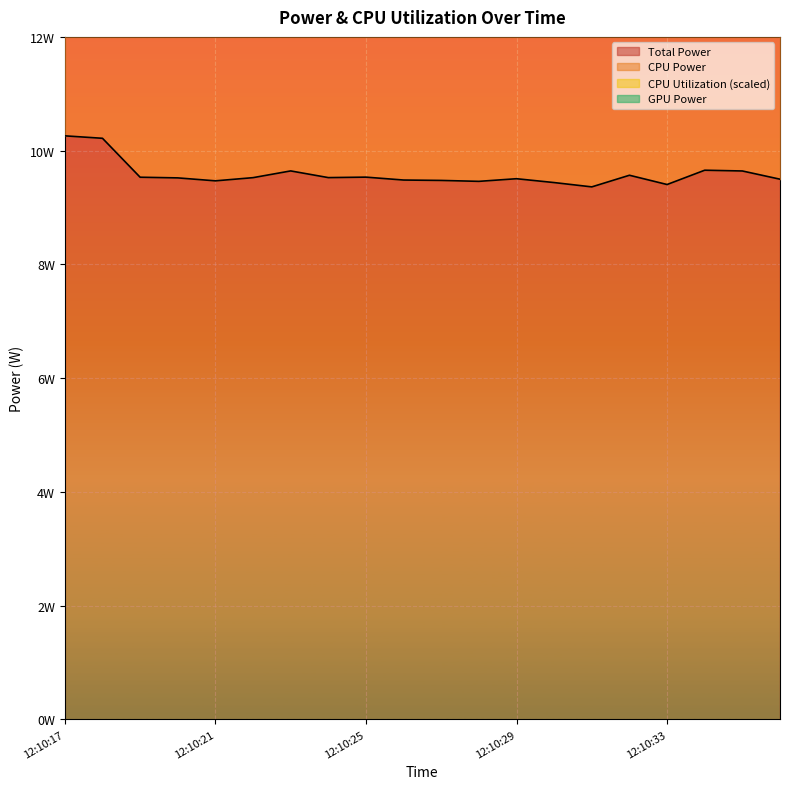

How many interior local valleys does the CPU Power series have?

5